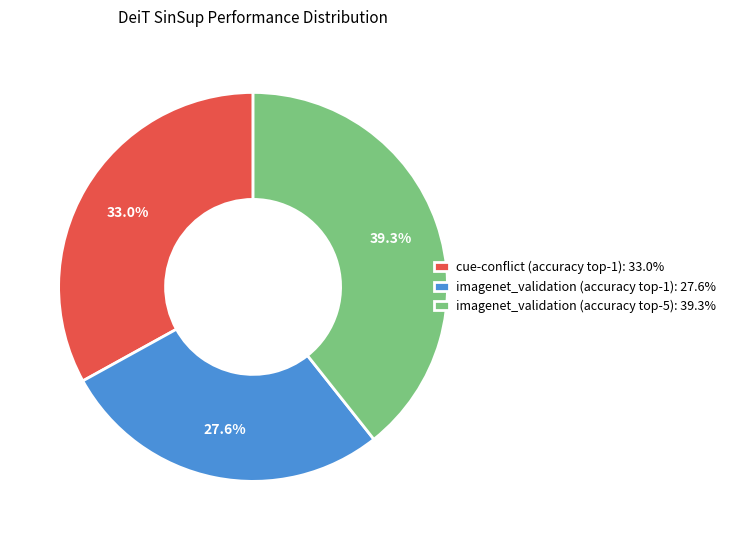

Count the number of slices in the pie.

3